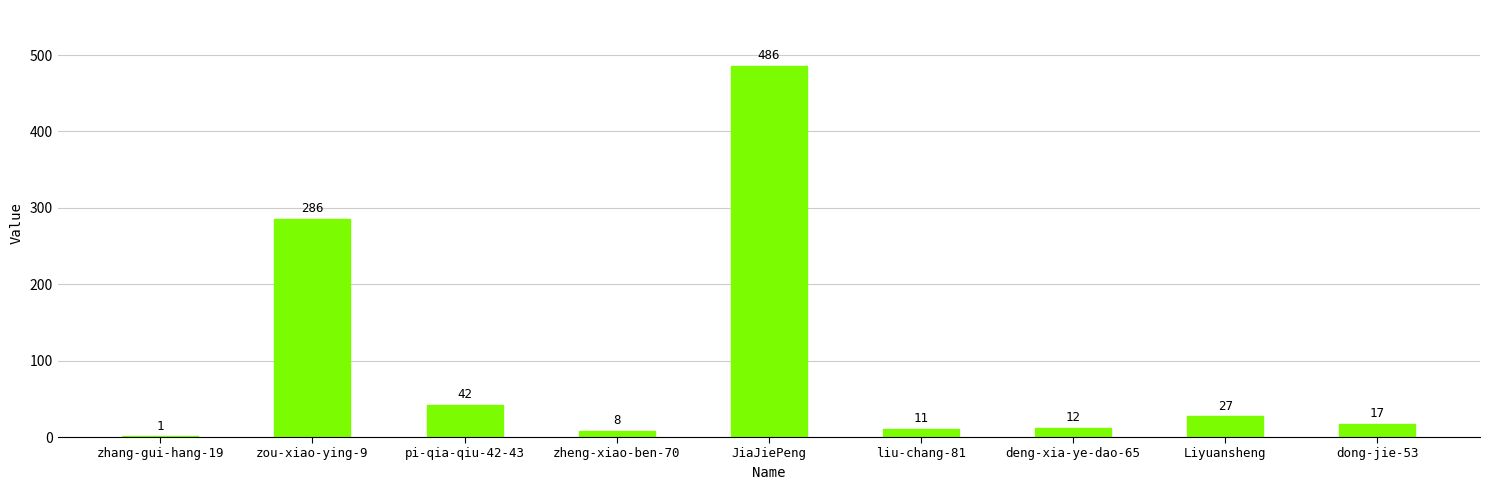

What is the sum of the values at zheng-xiao-ben-70 and pi-qia-qiu-42-43?

50